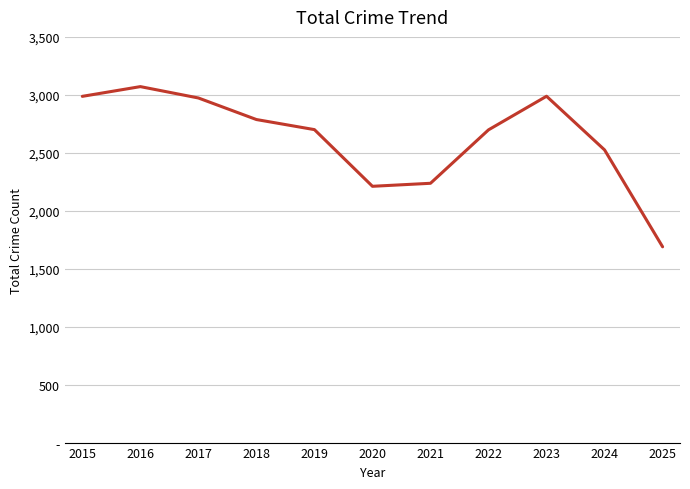

Which has a higher value, 2021 or 2016?

2016